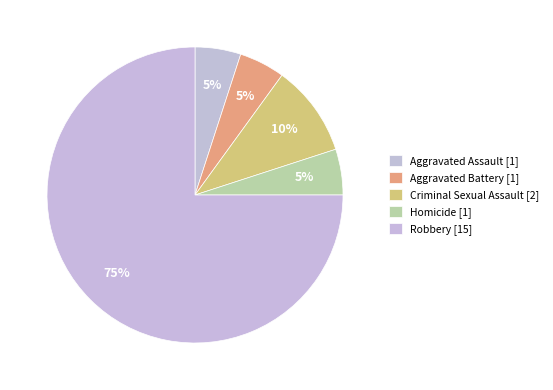

How many slices are in this pie chart?

5